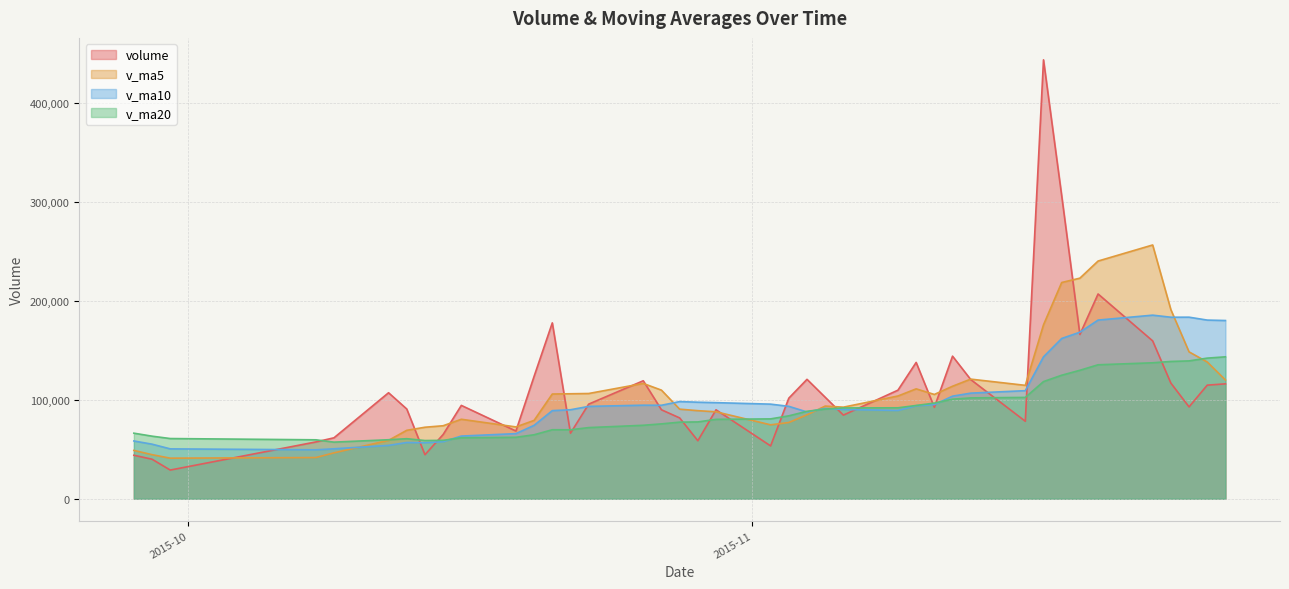

How many interior local peaks does the v_ma20 series have?

2